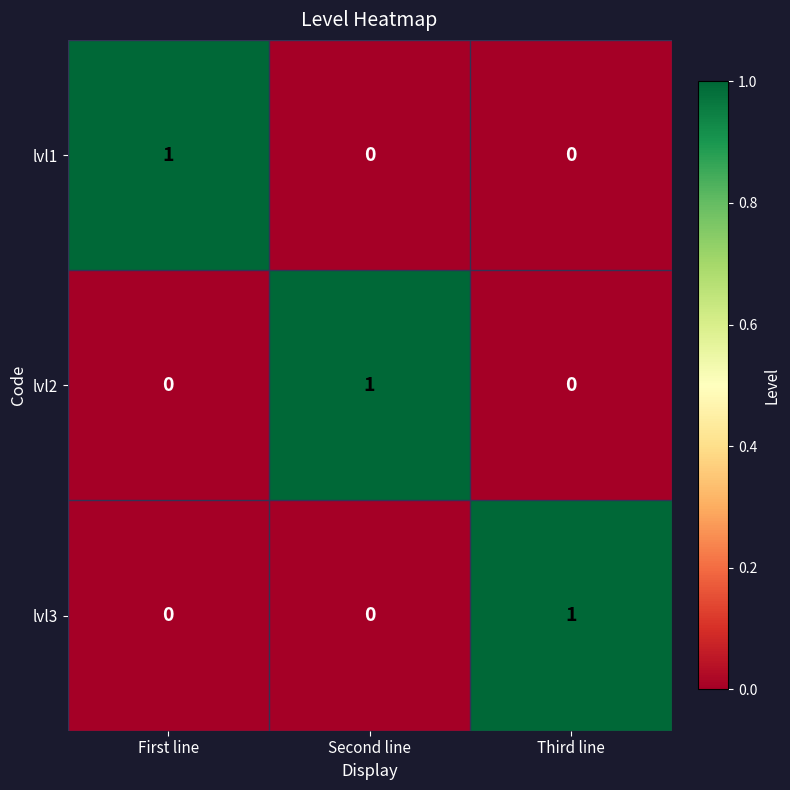

Is it true that lvl3 equals 0 at First line?

True